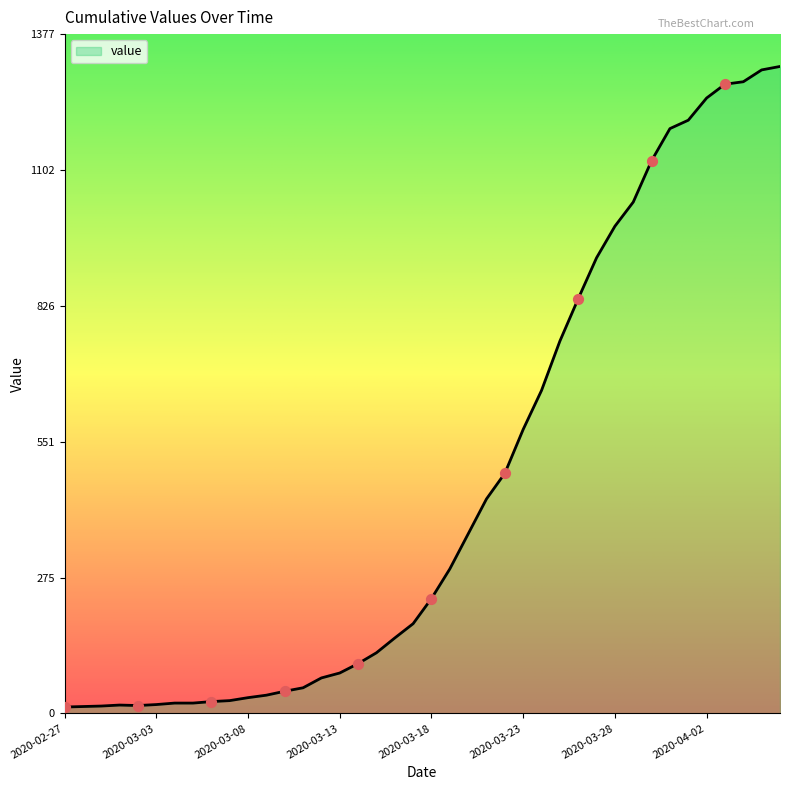

What is the greatest value displayed?

1312